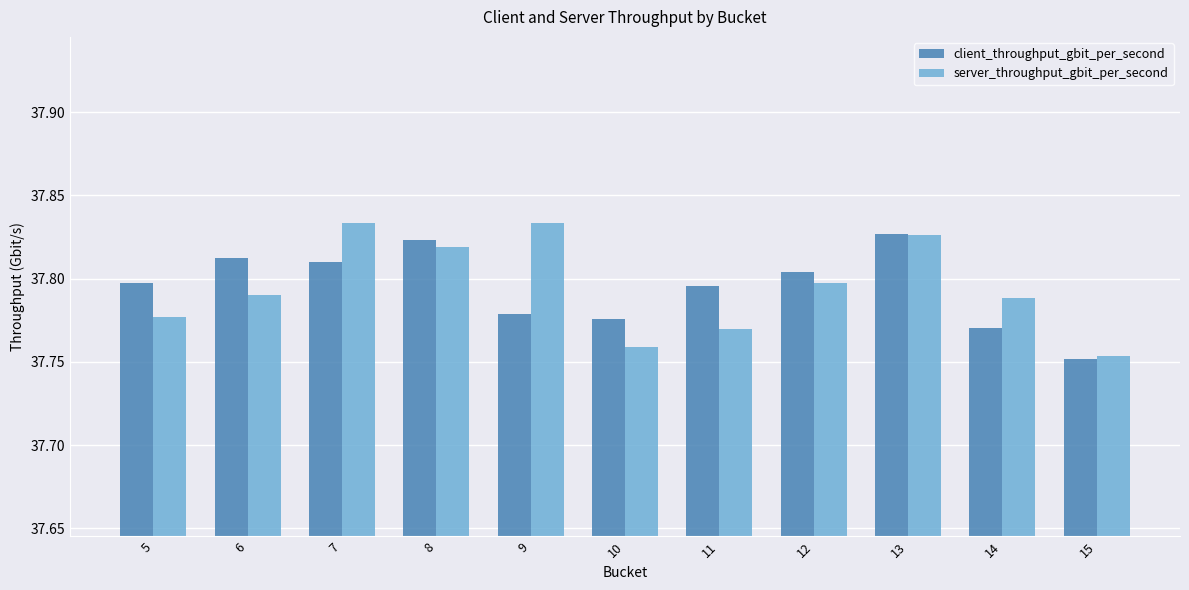

What is the total value across all series at 7?

75.6